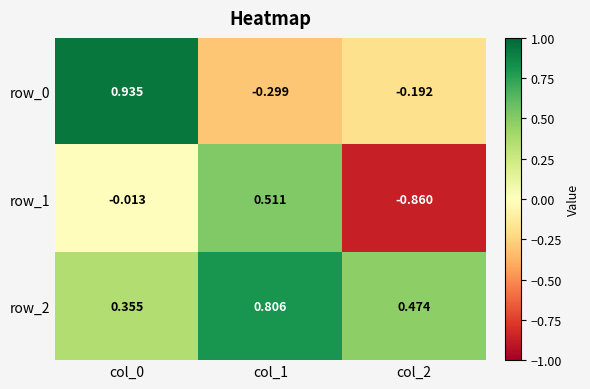

How many series are shown in this chart?

3